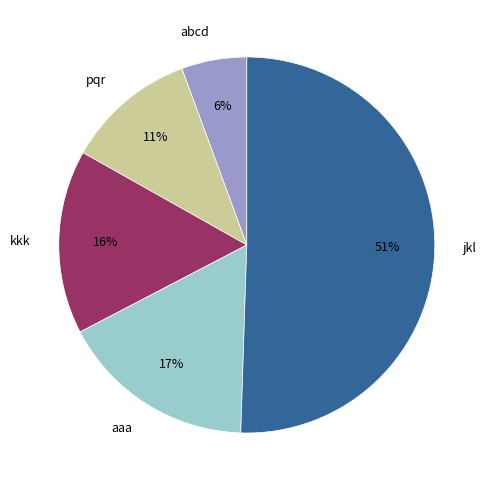

Rank the categories by value from lowest to highest.

abcd, pqr, kkk, aaa, jkl